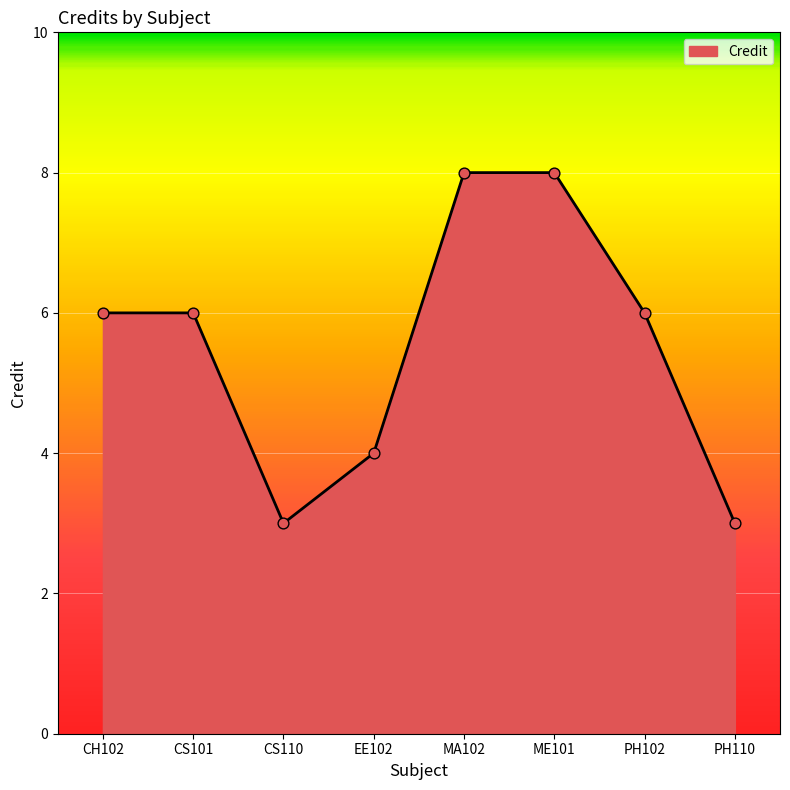

Approximately how many times larger is the value at EE102 compared to CS110?

1.3